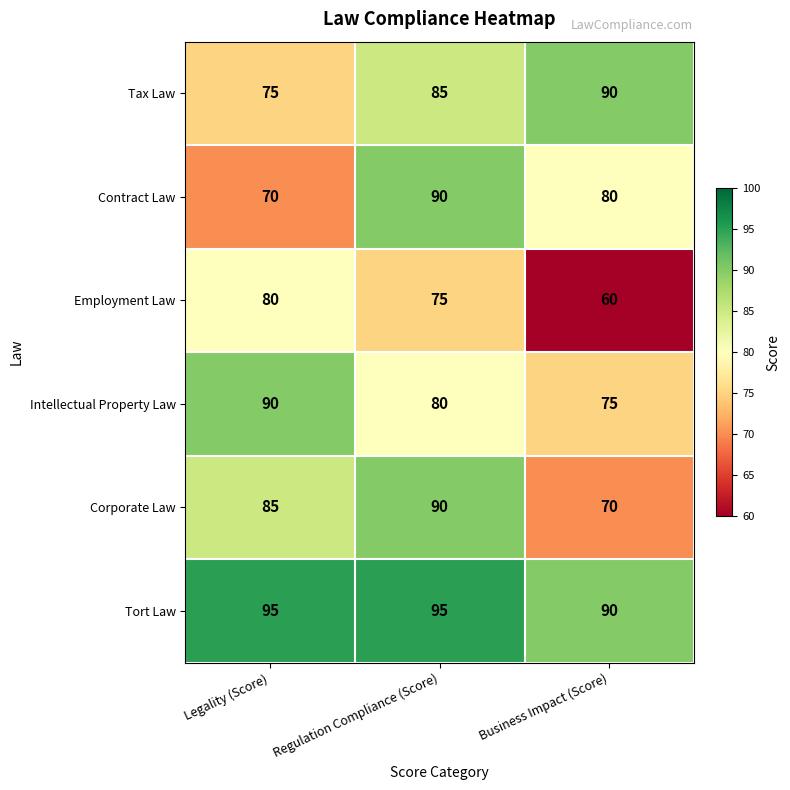

At which label does Contract Law reach its minimum?

Legality (Score)